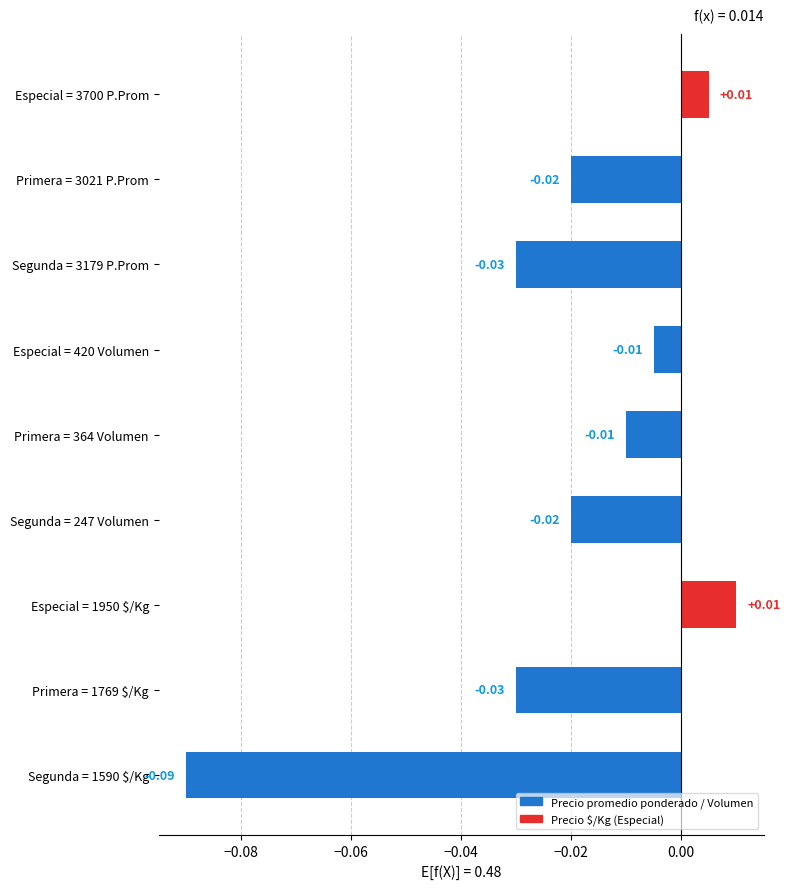

Which has a higher value, Segunda = 1590 $/Kg or Especial = 420 Volumen?

Especial = 420 Volumen